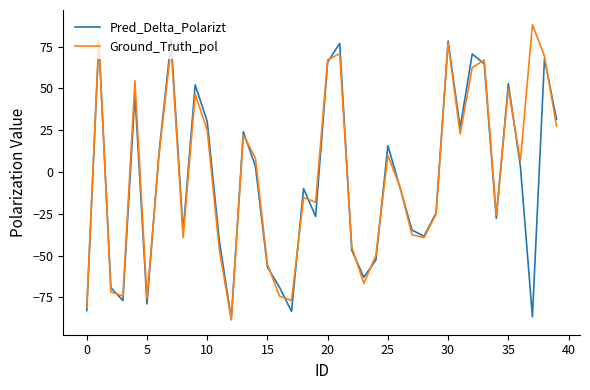

What is the minimum value shown in the chart?

-88.5